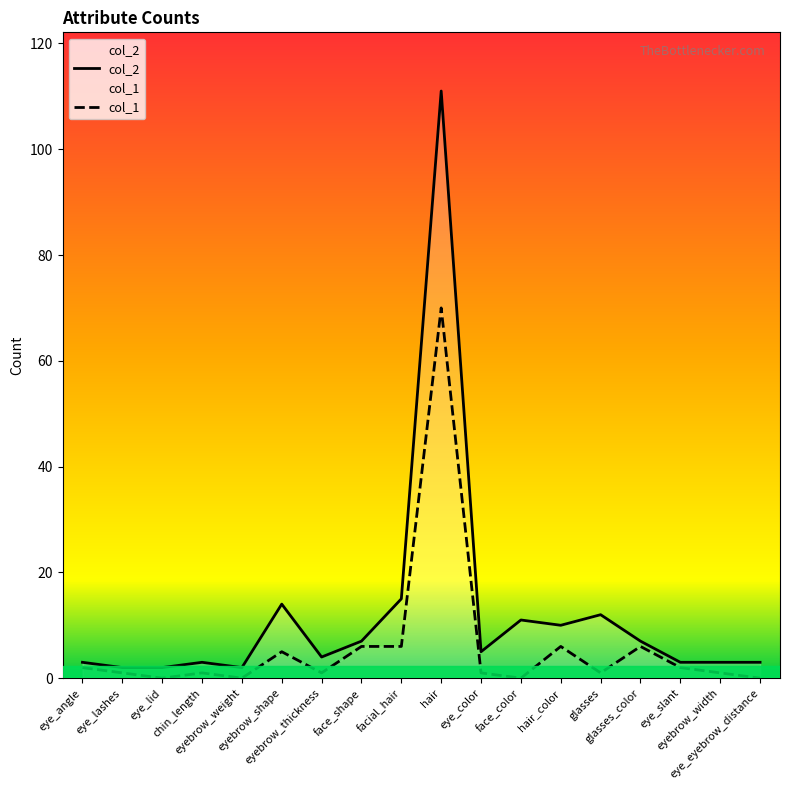

The col_1 series shows 8 at hair_color. True or false?

False